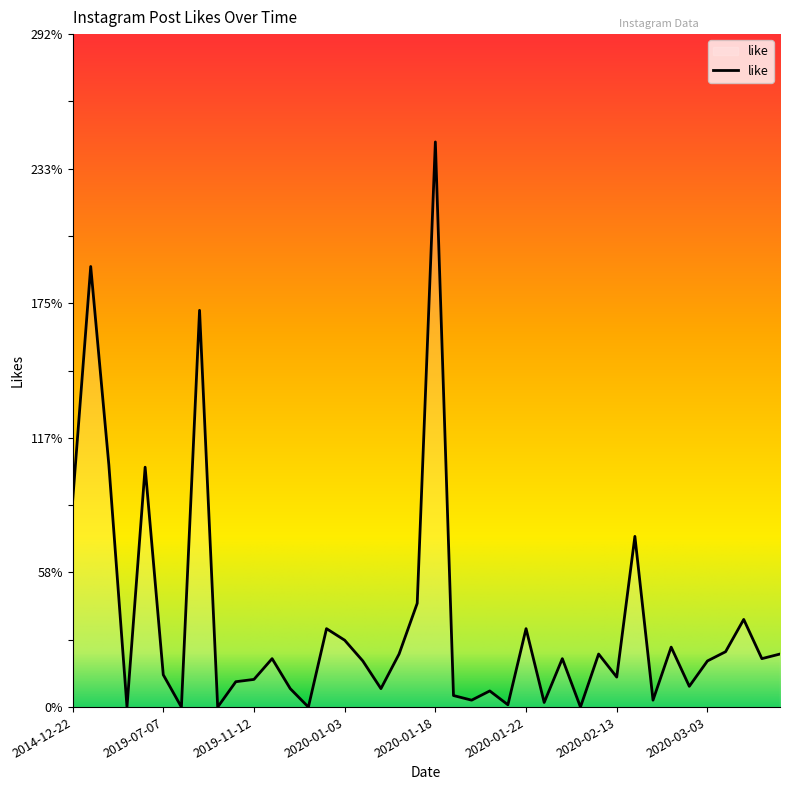

What is the maximum value shown in the chart?

245